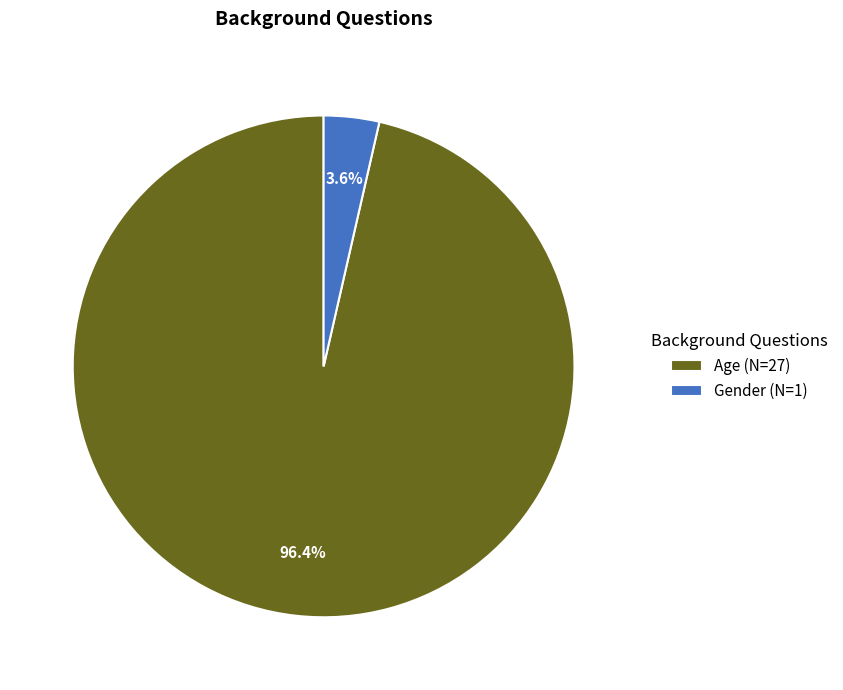

To the nearest percent, what is the difference between the Gender and Age slice percentages?

93%